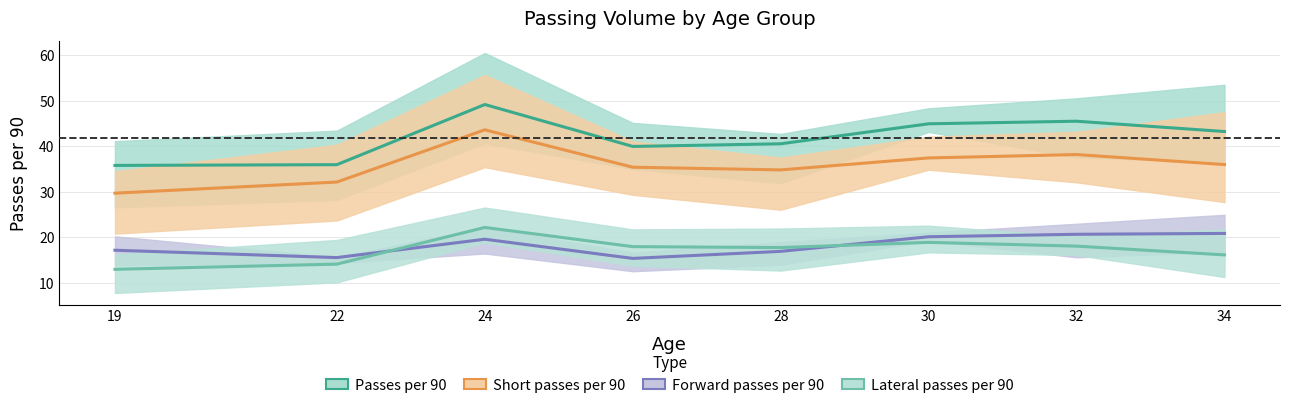

Reading left to right, list all the values displayed in this chart.

Passes per 90: 35.8	35.9	49.2	39.9	40.5	44.9	45.5	43.2
Short passes per 90: 29.7	32.1	43.6	35.4	34.8	37.4	38.2	36.0
Forward passes per 90: 17.1	15.5	19.6	15.3	16.9	20.1	20.6	20.8
Lateral passes per 90: 12.9	14.1	22.1	17.9	17.7	18.9	18.0	16.1